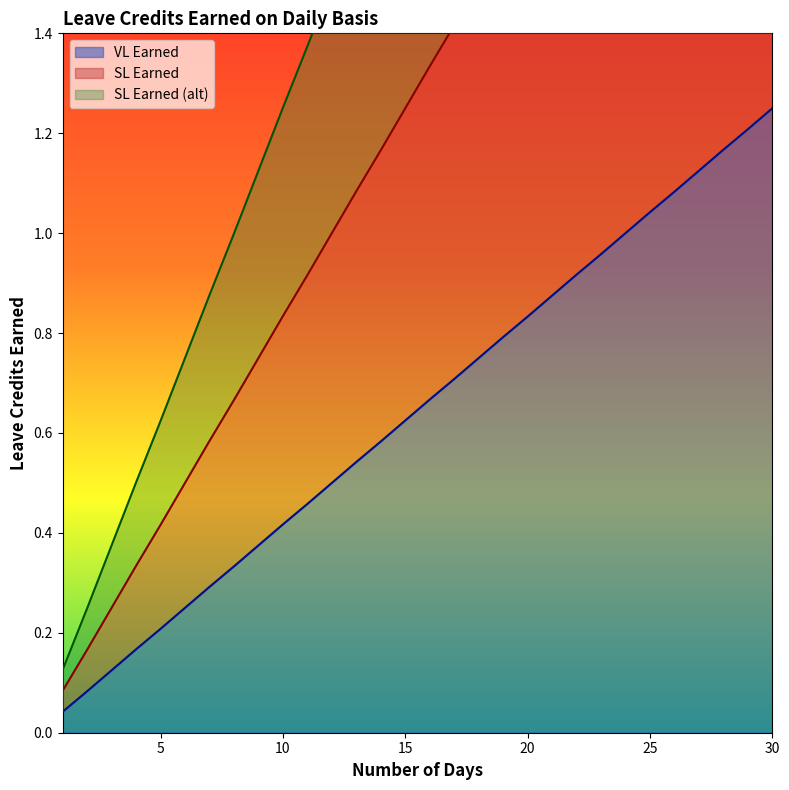

True or false: SL Earned (alt) has a value of 1.5 at 26.

False